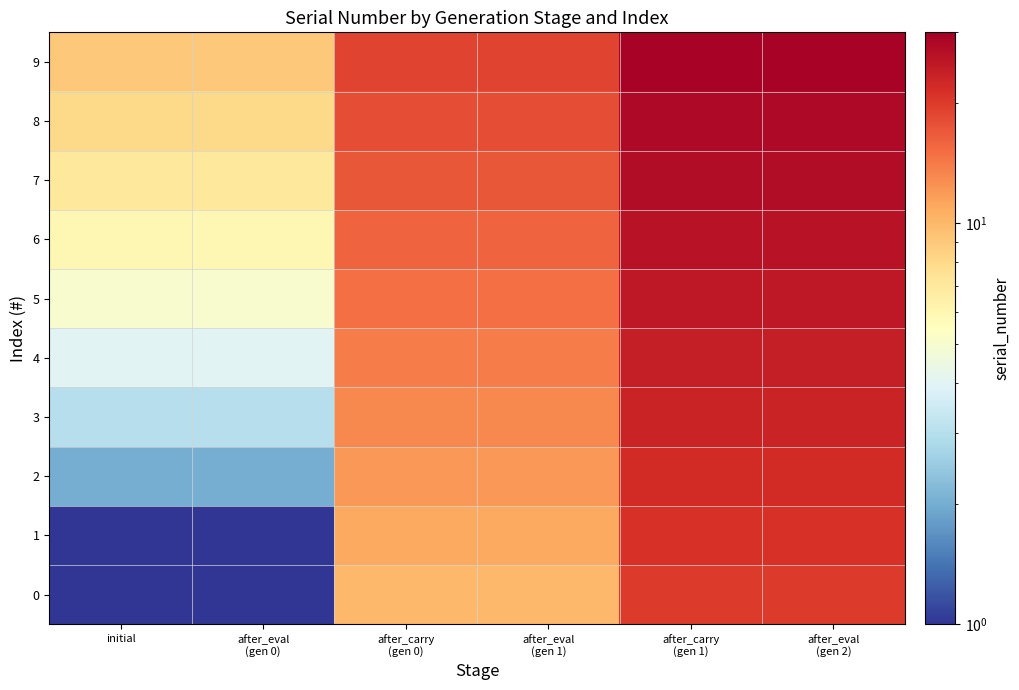

Reading right to left, list all the values displayed in this chart.

0: after_eval
(gen 2)=20.0	after_carry
(gen 1)=20.0	after_eval
(gen 1)=10.0	after_carry
(gen 0)=10.0	after_eval
(gen 0)=0.5	initial=0.5
1: after_eval
(gen 2)=21.0	after_carry
(gen 1)=21.0	after_eval
(gen 1)=11.0	after_carry
(gen 0)=11.0	after_eval
(gen 0)=1.0	initial=1.0
2: after_eval
(gen 2)=22.0	after_carry
(gen 1)=22.0	after_eval
(gen 1)=12.0	after_carry
(gen 0)=12.0	after_eval
(gen 0)=2.0	initial=2.0
3: after_eval
(gen 2)=23.0	after_carry
(gen 1)=23.0	after_eval
(gen 1)=13.0	after_carry
(gen 0)=13.0	after_eval
(gen 0)=3.0	initial=3.0
4: after_eval
(gen 2)=24.0	after_carry
(gen 1)=24.0	after_eval
(gen 1)=14.0	after_carry
(gen 0)=14.0	after_eval
(gen 0)=4.0	initial=4.0
5: after_eval
(gen 2)=25.0	after_carry
(gen 1)=25.0	after_eval
(gen 1)=15.0	after_carry
(gen 0)=15.0	after_eval
(gen 0)=5.0	initial=5.0
6: after_eval
(gen 2)=26.0	after_carry
(gen 1)=26.0	after_eval
(gen 1)=16.0	after_carry
(gen 0)=16.0	after_eval
(gen 0)=6.0	initial=6.0
7: after_eval
(gen 2)=27.0	after_carry
(gen 1)=27.0	after_eval
(gen 1)=17.0	after_carry
(gen 0)=17.0	after_eval
(gen 0)=7.0	initial=7.0
8: after_eval
(gen 2)=28.0	after_carry
(gen 1)=28.0	after_eval
(gen 1)=18.0	after_carry
(gen 0)=18.0	after_eval
(gen 0)=8.0	initial=8.0
9: after_eval
(gen 2)=29.0	after_carry
(gen 1)=29.0	after_eval
(gen 1)=19.0	after_carry
(gen 0)=19.0	after_eval
(gen 0)=9.0	initial=9.0